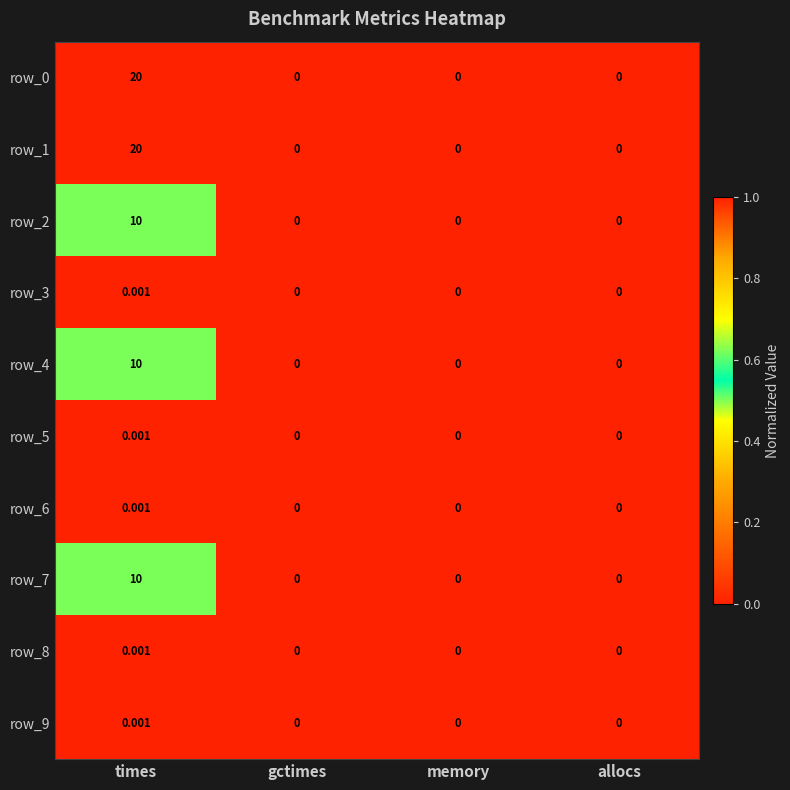

How many data points in row_4 are above 0?

1